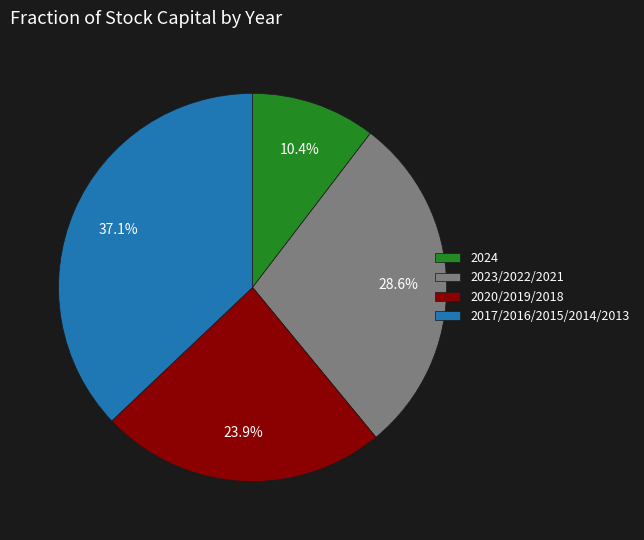

What is the total percentage of 2017/2016/2015/2014/2013 and 2024?

47.5%